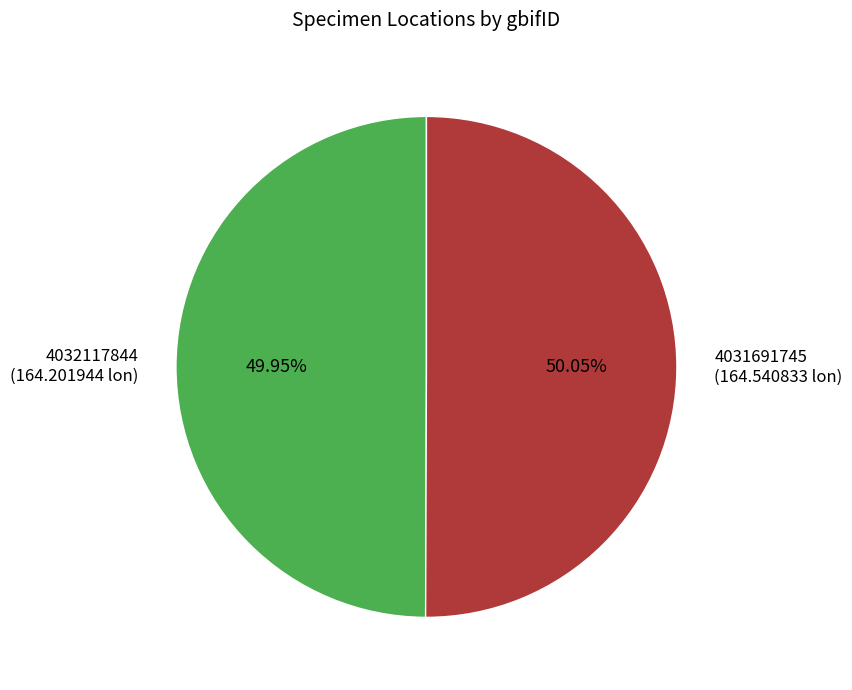

To the nearest percent, what percentage of the pie is 4031691745?

50%